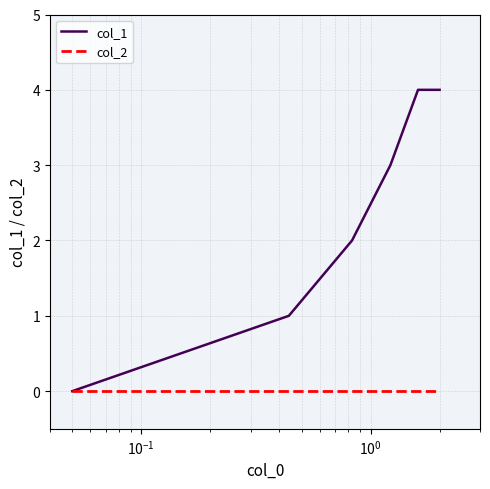

Which series has the largest total across all categories?

col_1